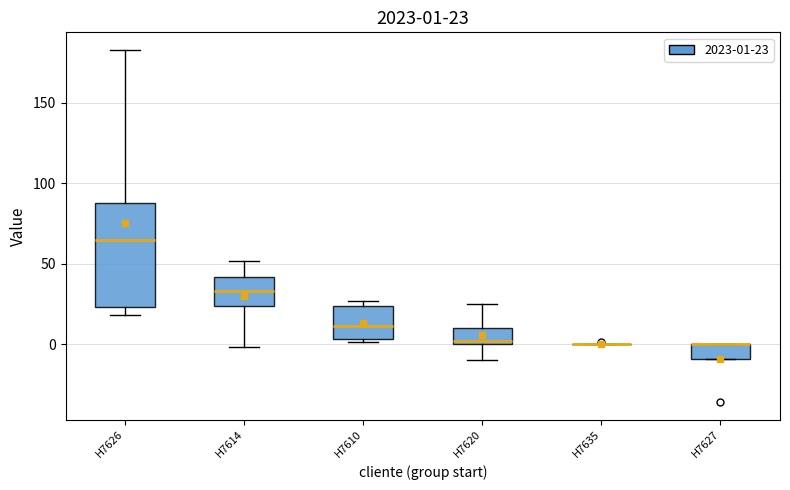

Comparing the boxes themselves (not the whiskers), which one is the tallest?

H7626